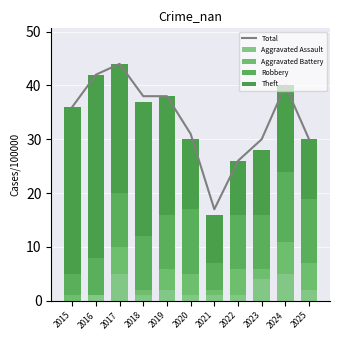

What is the average value of the Aggravated Battery series?

3